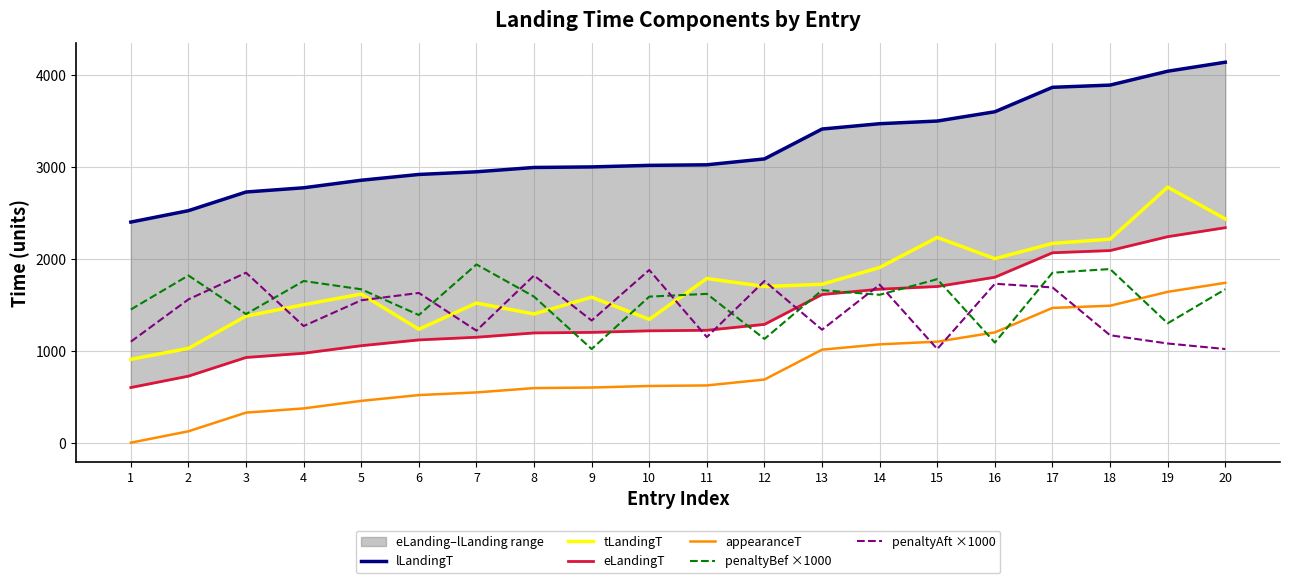

How many values in the tLandingT series exceed 1700?

9